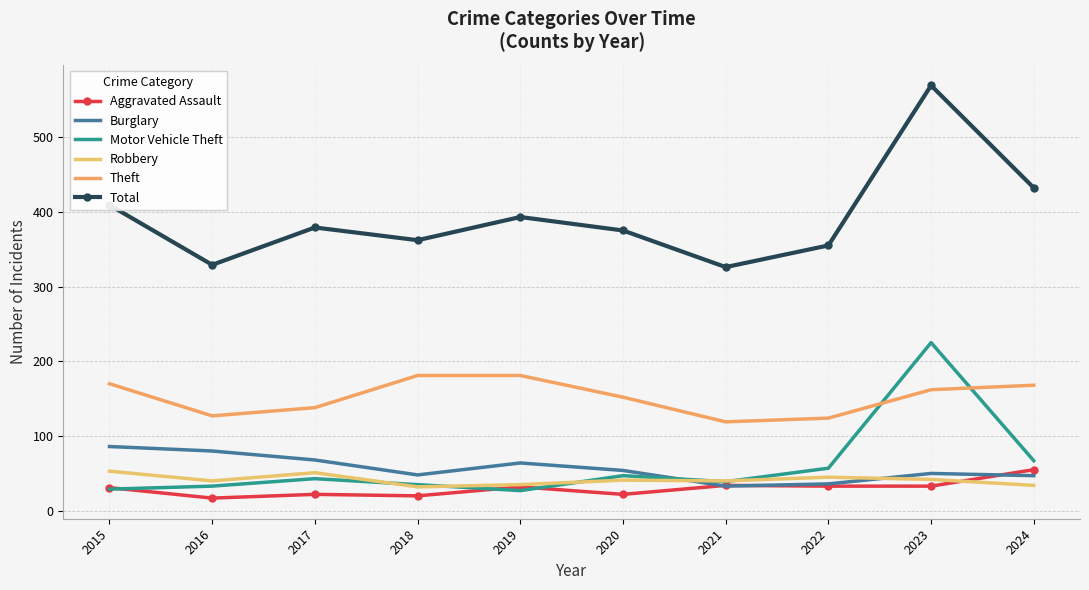

What is the approximate value of Total at 2023, to the nearest 5?

570